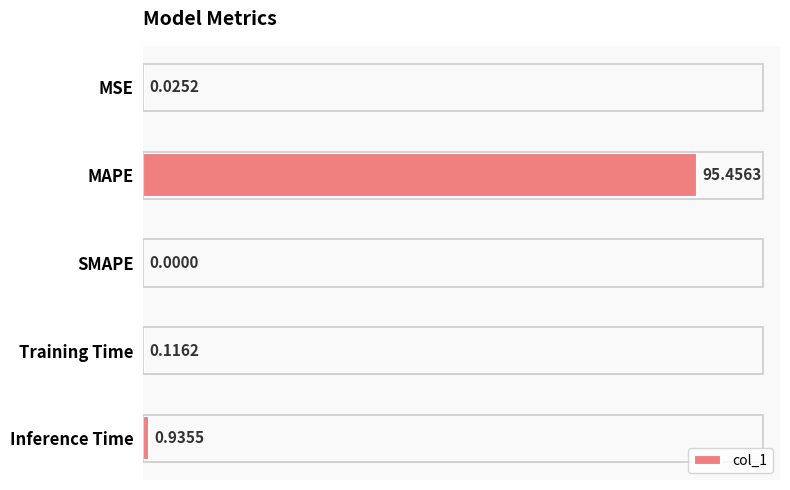

Where is the data nearest to the value 47?

Inference Time